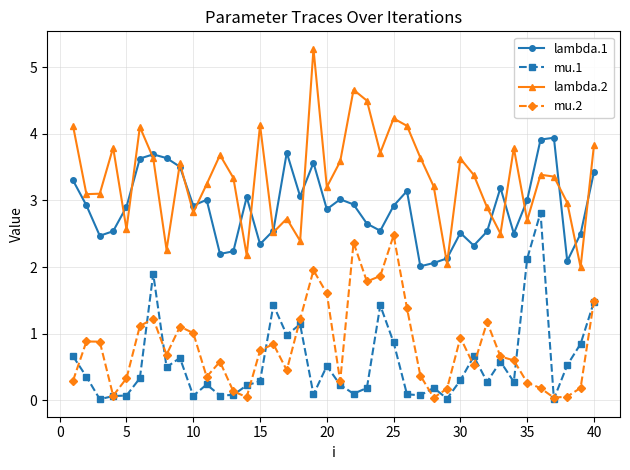

True or false: lambda.2 and mu.1 intersect in this chart.

False